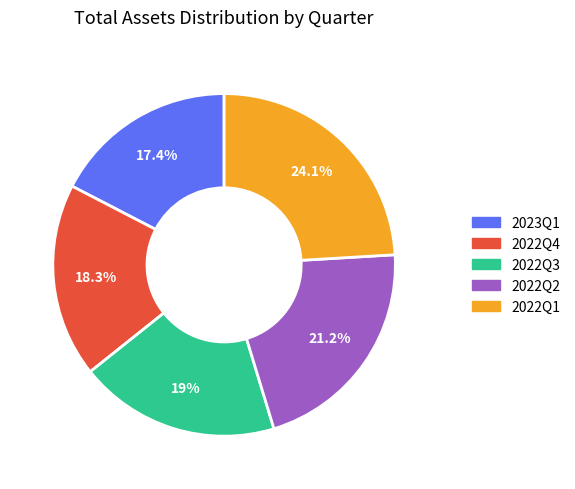

How many segments does this pie chart have?

5